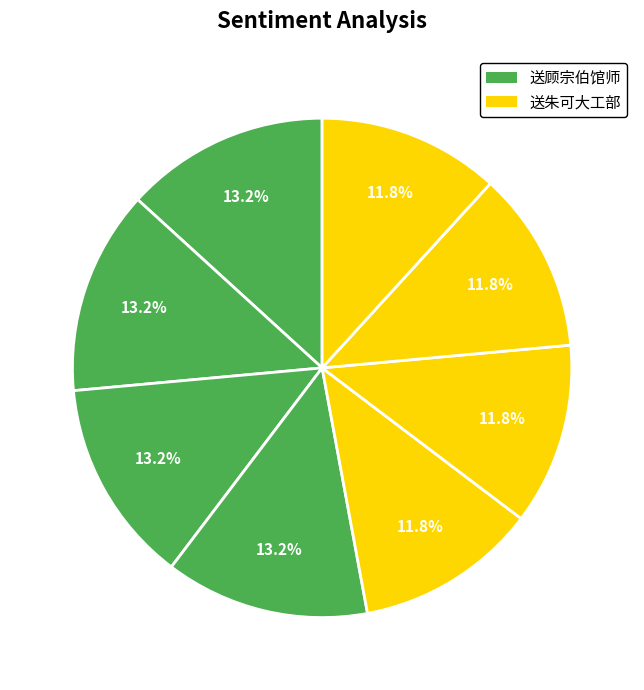

Count the number of slices in the pie.

8